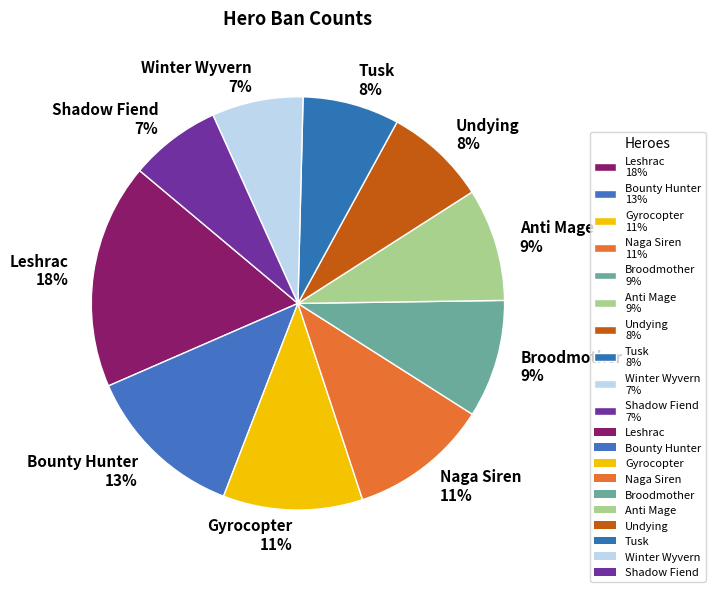

Combined, do Leshrac and Tusk account for over 50%?

No